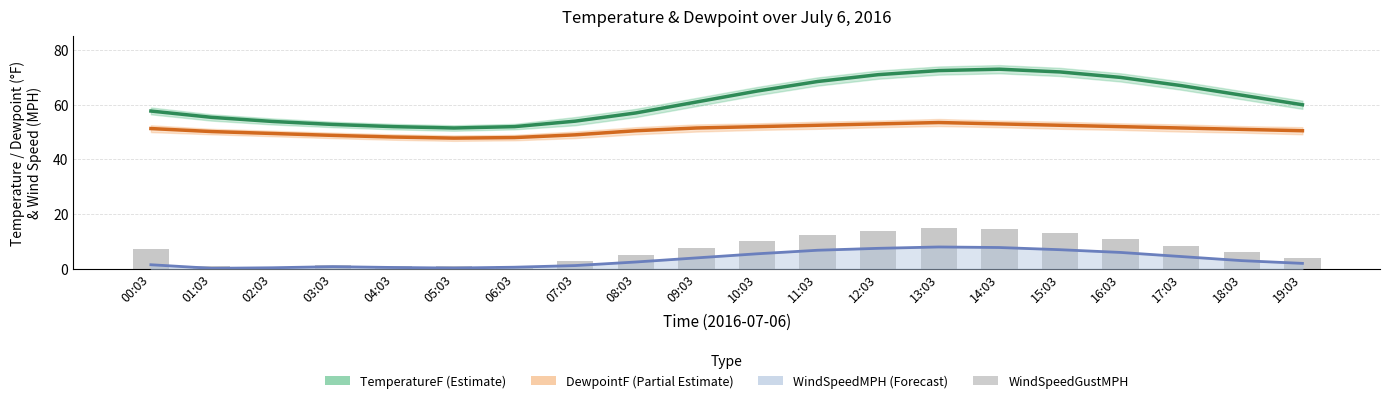

Reading left to right, list all the values displayed in this chart.

TemperatureF: 57.7	55.4	53.9	52.8	52.0	51.5	52.0	54.0	57.0	61.0	65.0	68.5	71.0	72.5	73.0	72.0	70.0	67.0	63.5	60.0
DewpointF: 51.3	50.2	49.5	48.8	48.2	47.8	48.0	49.0	50.5	51.5	52.0	52.5	53.0	53.5	53.0	52.5	52.0	51.5	51.0	50.5
WindSpeedMPH: 1.5	0.2	0.4	0.8	0.5	0.3	0.6	1.2	2.5	4.0	5.5	6.8	7.5	8.0	7.8	7.0	6.0	4.5	3.0	2.0
WindSpeedGustMPH: 7.2	1.0	0.8	1.3	1.1	0.9	1.2	2.8	5.0	7.5	10.0	12.5	14.0	15.0	14.5	13.0	11.0	8.5	6.0	4.0